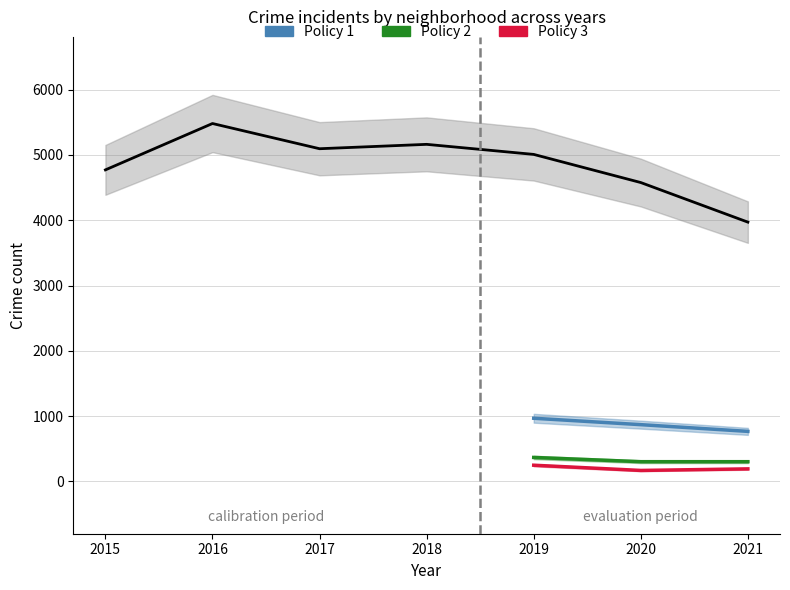

Does the chart display data point markers on the line(s)?

No